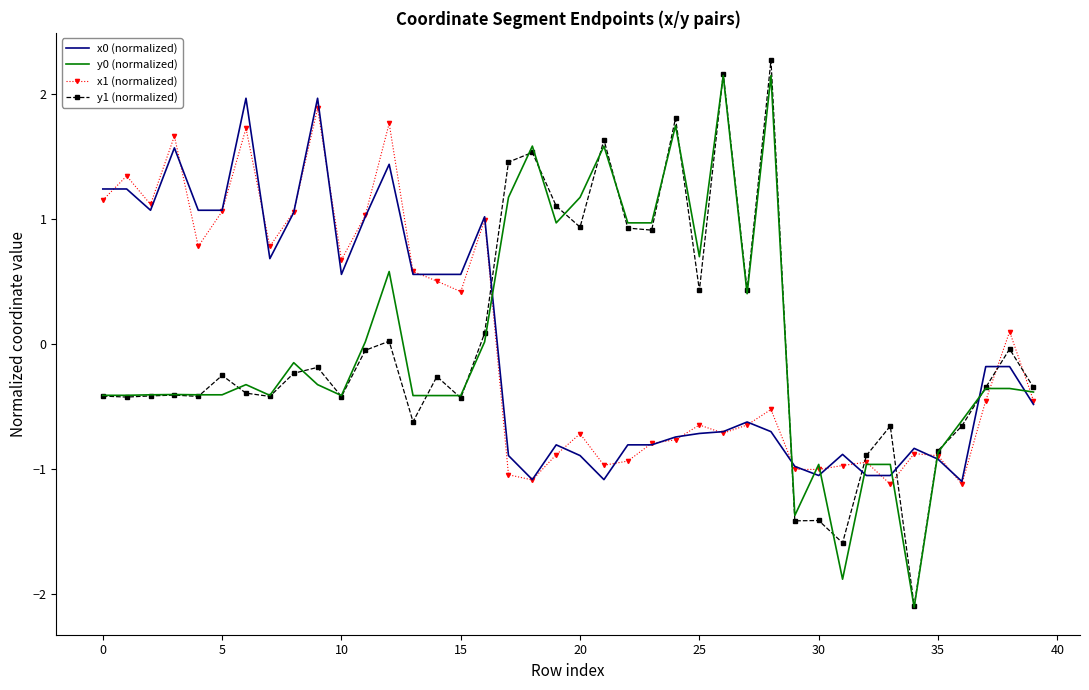

How many values in y1 (normalized) are below zero?

26